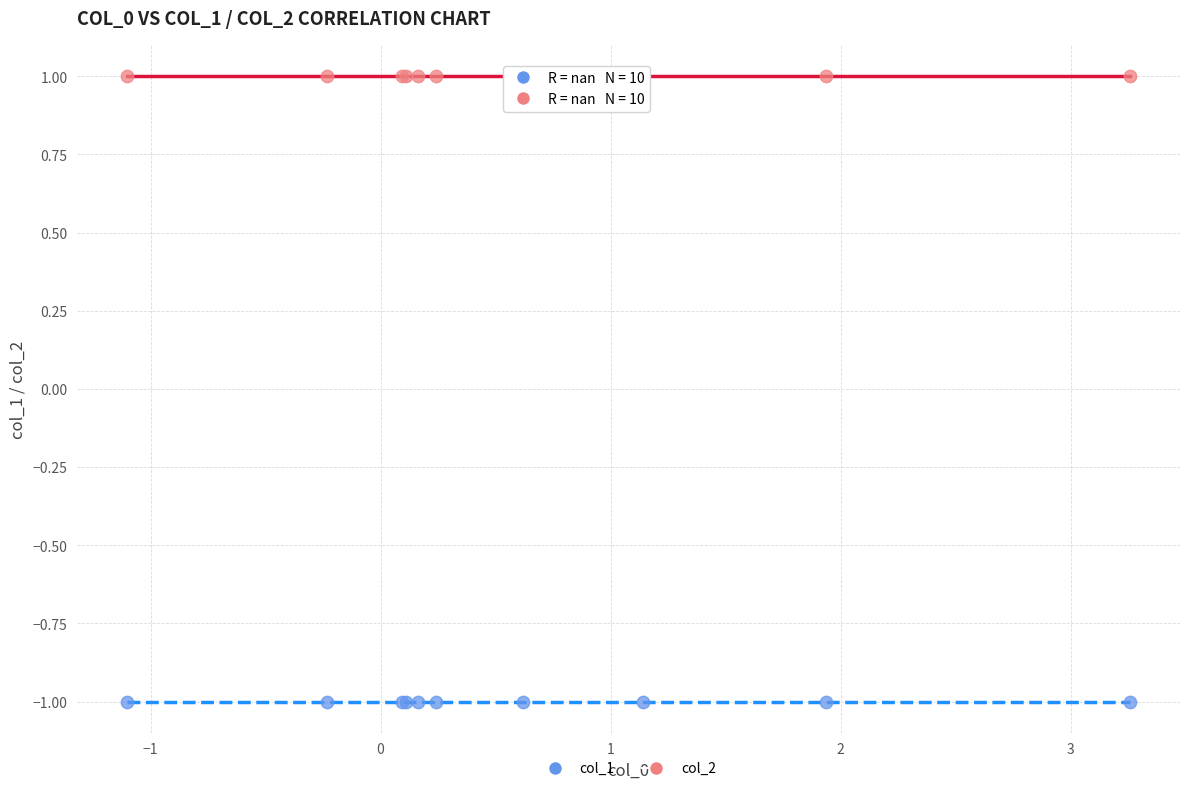

Which series reaches the maximum Y coordinate?

col_2